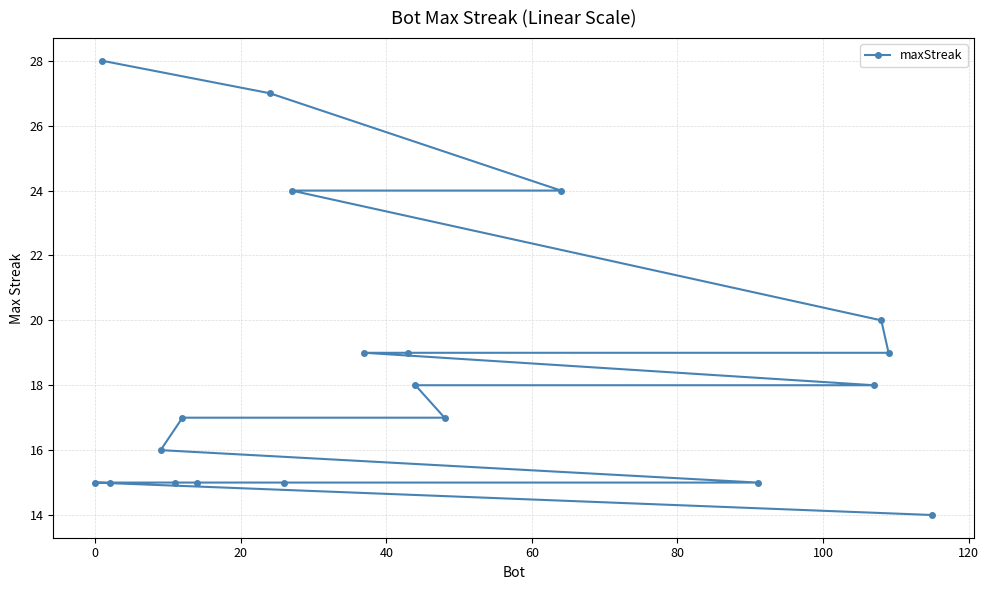

Count the number of data series in this chart.

1